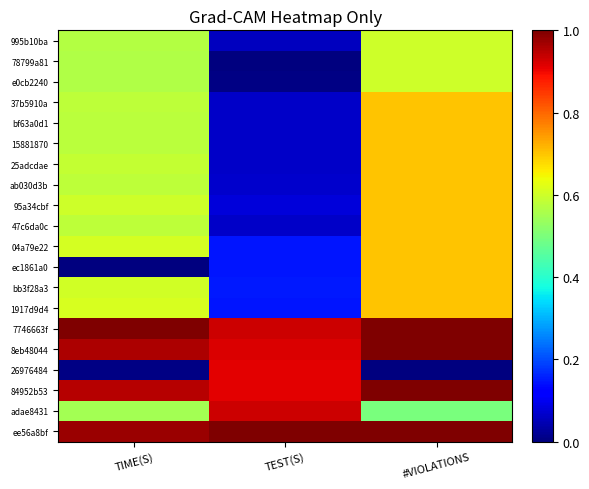

What is the spread (max minus min) of values at #VIOLATIONS?

1.0